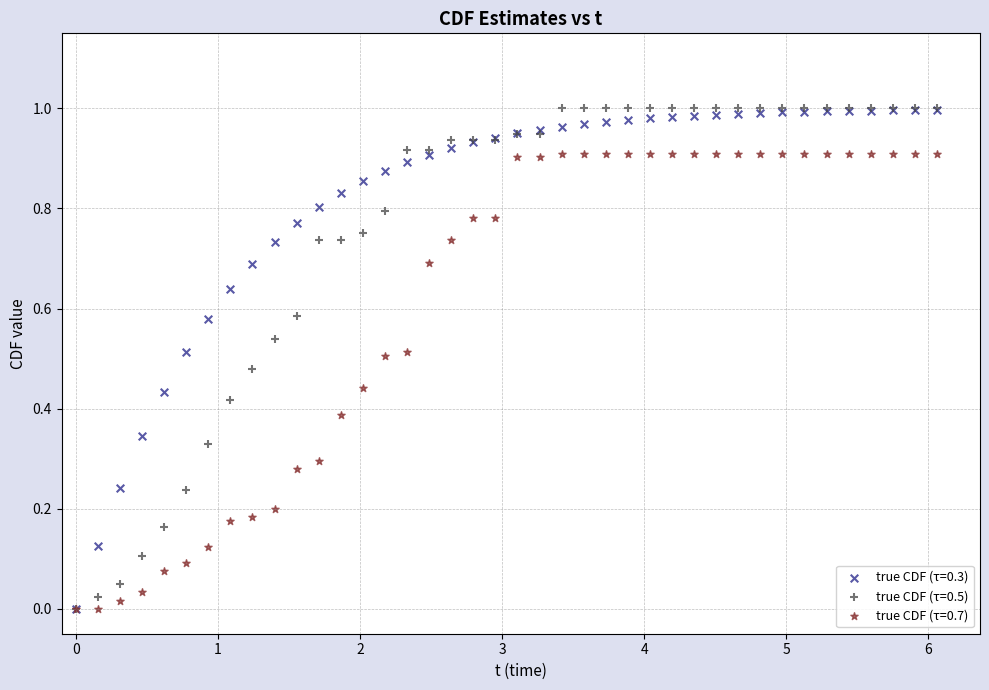

Which series has the largest Y range (max minus min)?

true CDF (τ=0.5)